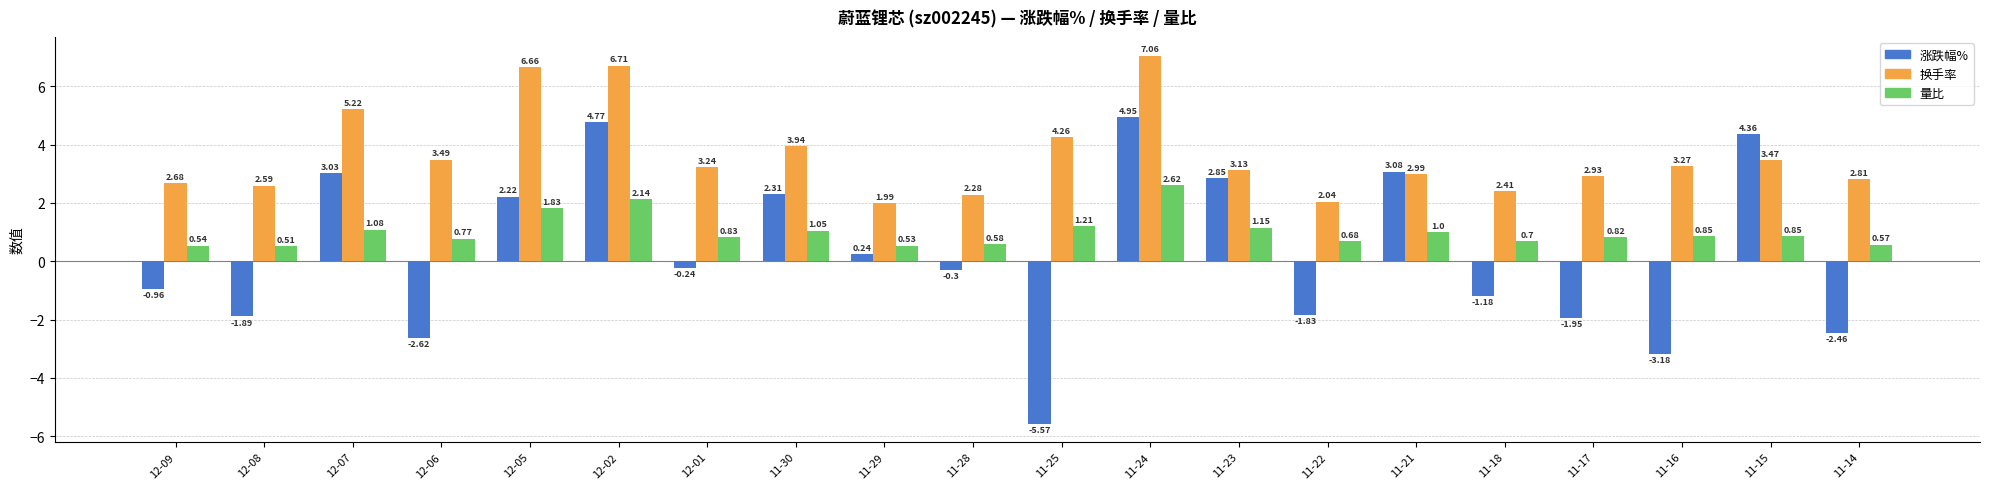

What is the sum of all 涨跌幅% values?

5.6